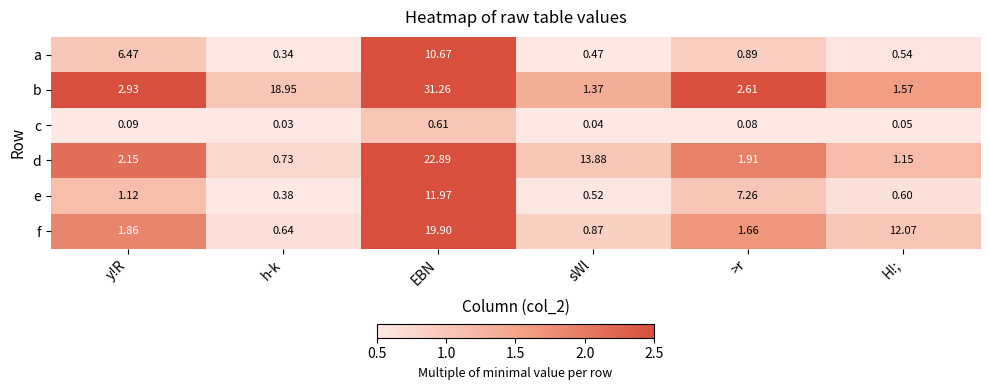

How many data points does each series have?

6